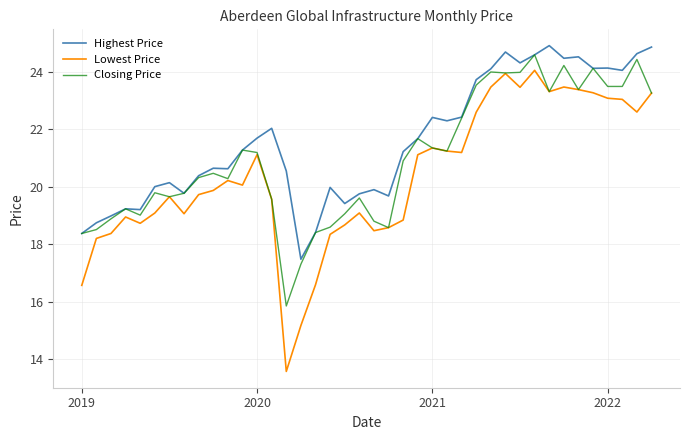

Which series has the largest total across all categories?

Highest Price